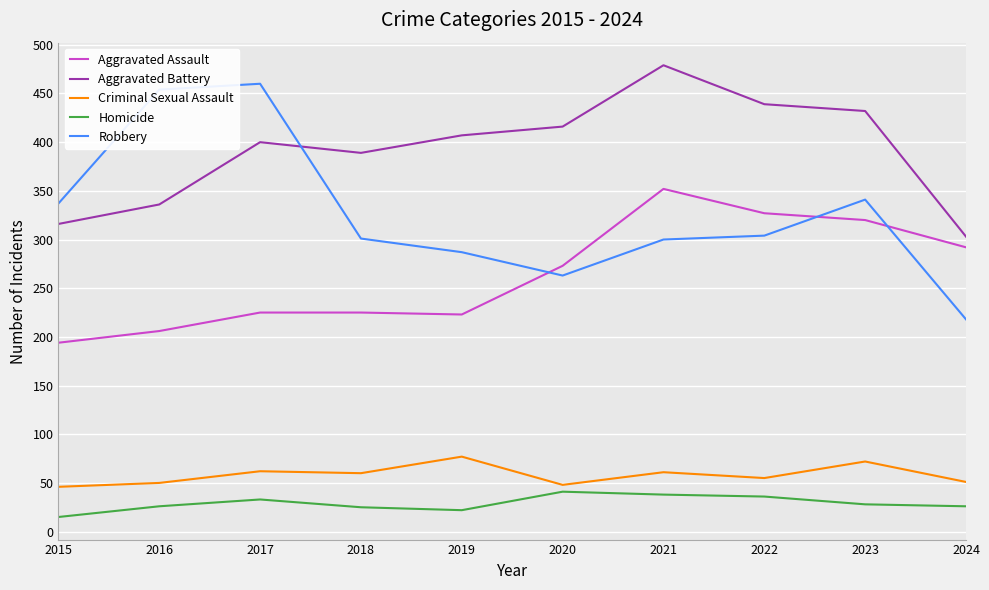

What are all the series names shown in the legend?

Aggravated Assault, Aggravated Battery, Criminal Sexual Assault, Homicide, Robbery